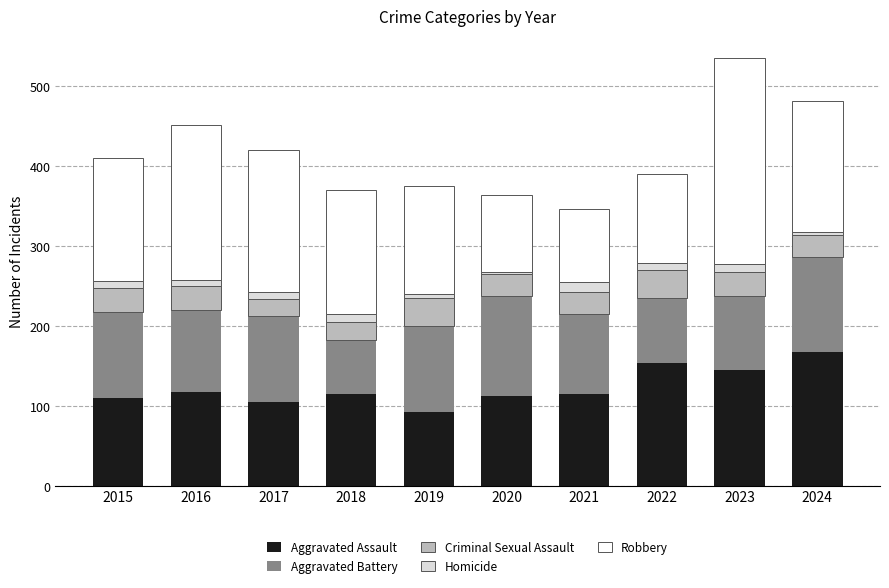

What is the average value of the Aggravated Assault series?

123